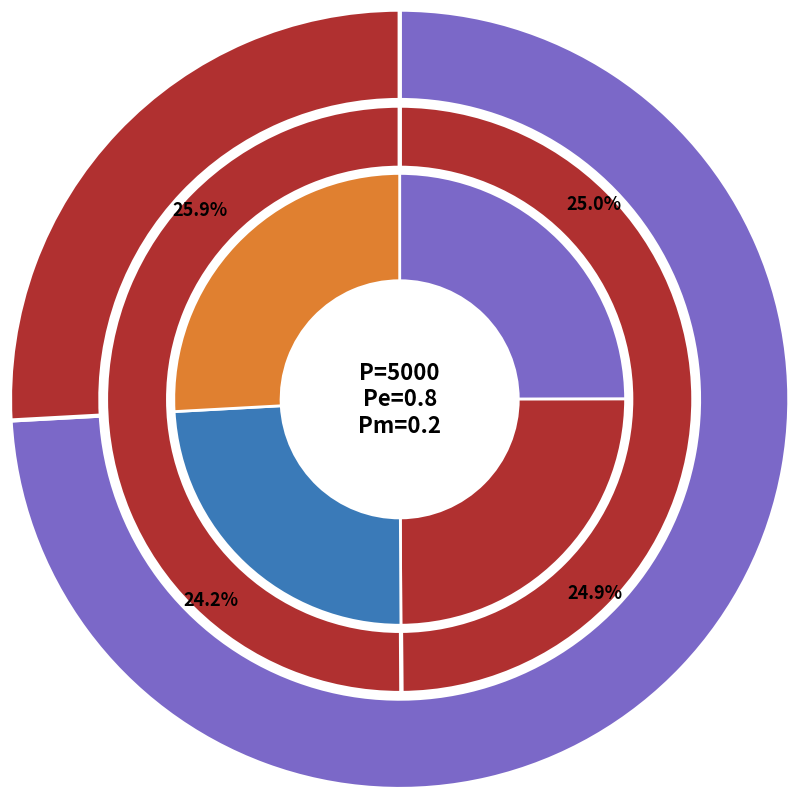

What percentage is NOT represented by Fitness?

75.8%